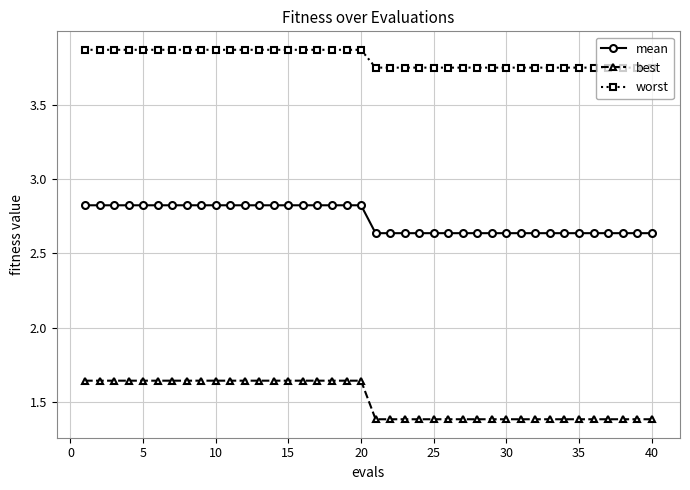

True or false: mean and best intersect in this chart.

False